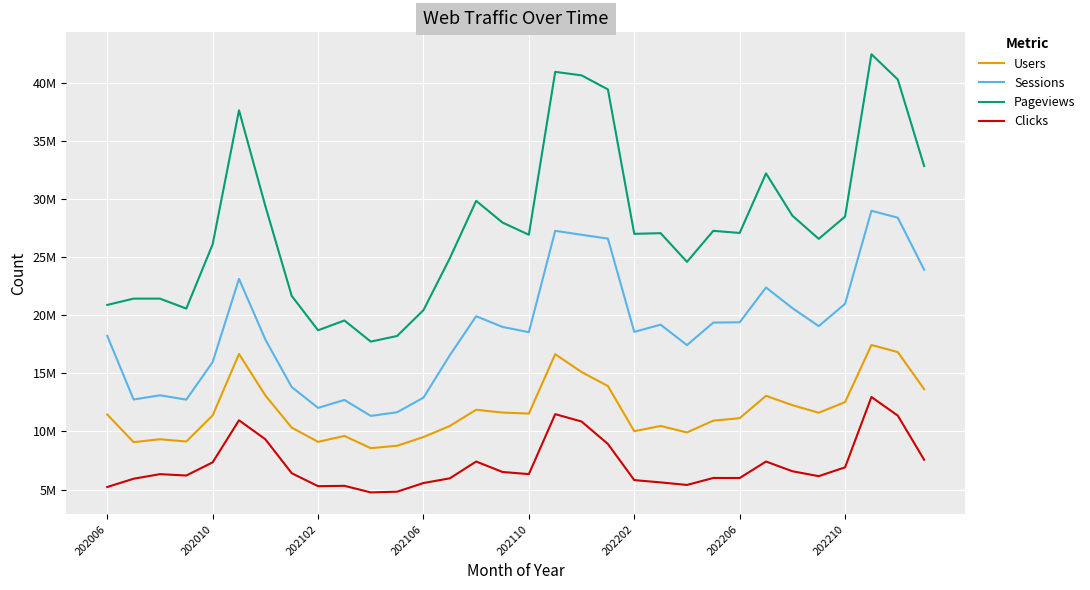

Rank the series by their average value, from highest to lowest.

Pageviews, Sessions, Users, Clicks